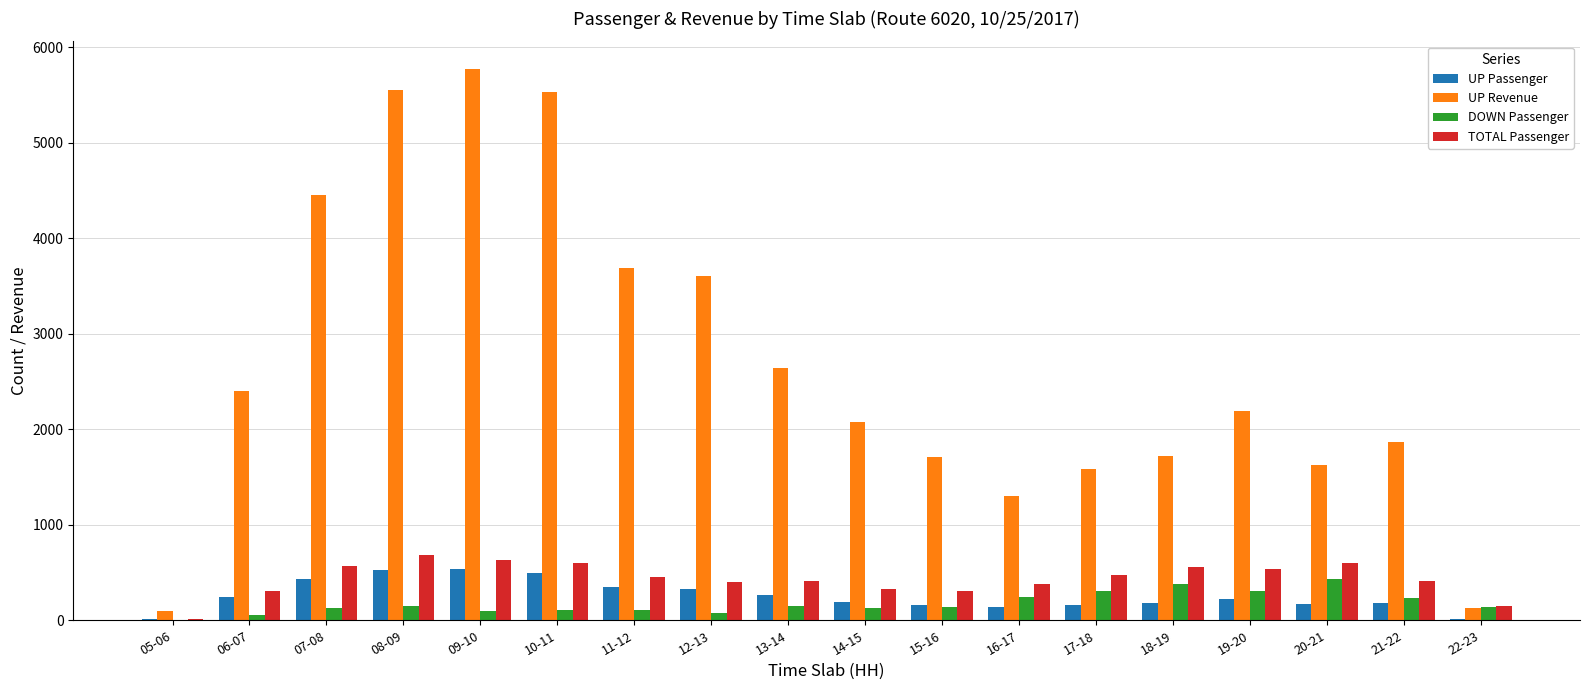

At which category does the chart reach its peak across all series?

09-10